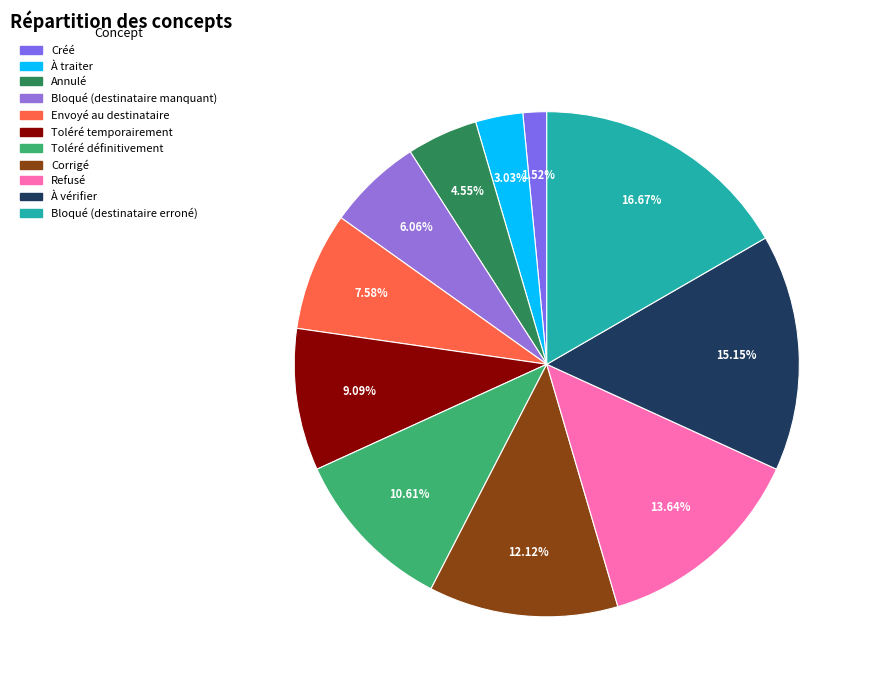

To the nearest percent, what is the average slice percentage?

9%